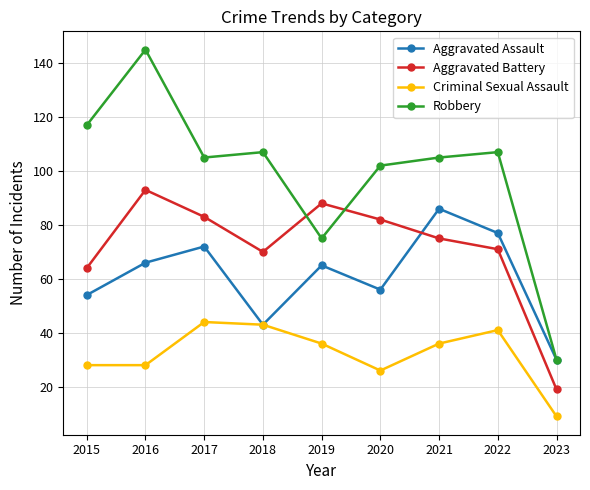

Between 2017 and 2020, which series saw the biggest shift?

Criminal Sexual Assault